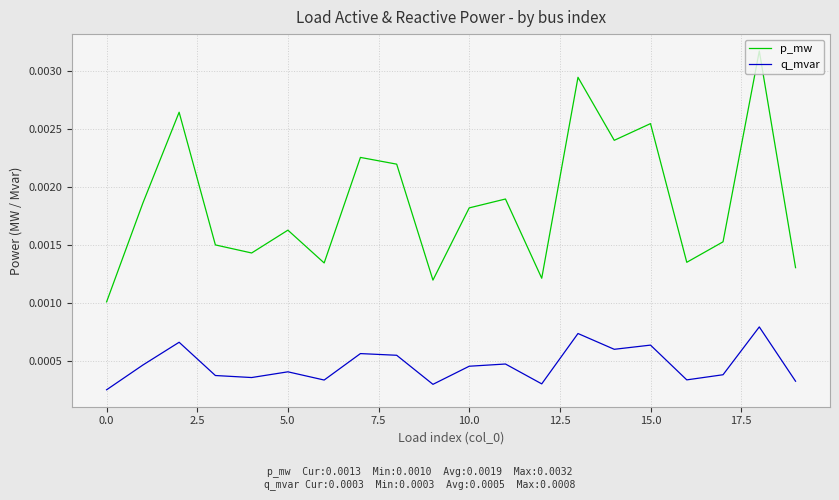

Which series has the largest range (max minus min)?

p_mw